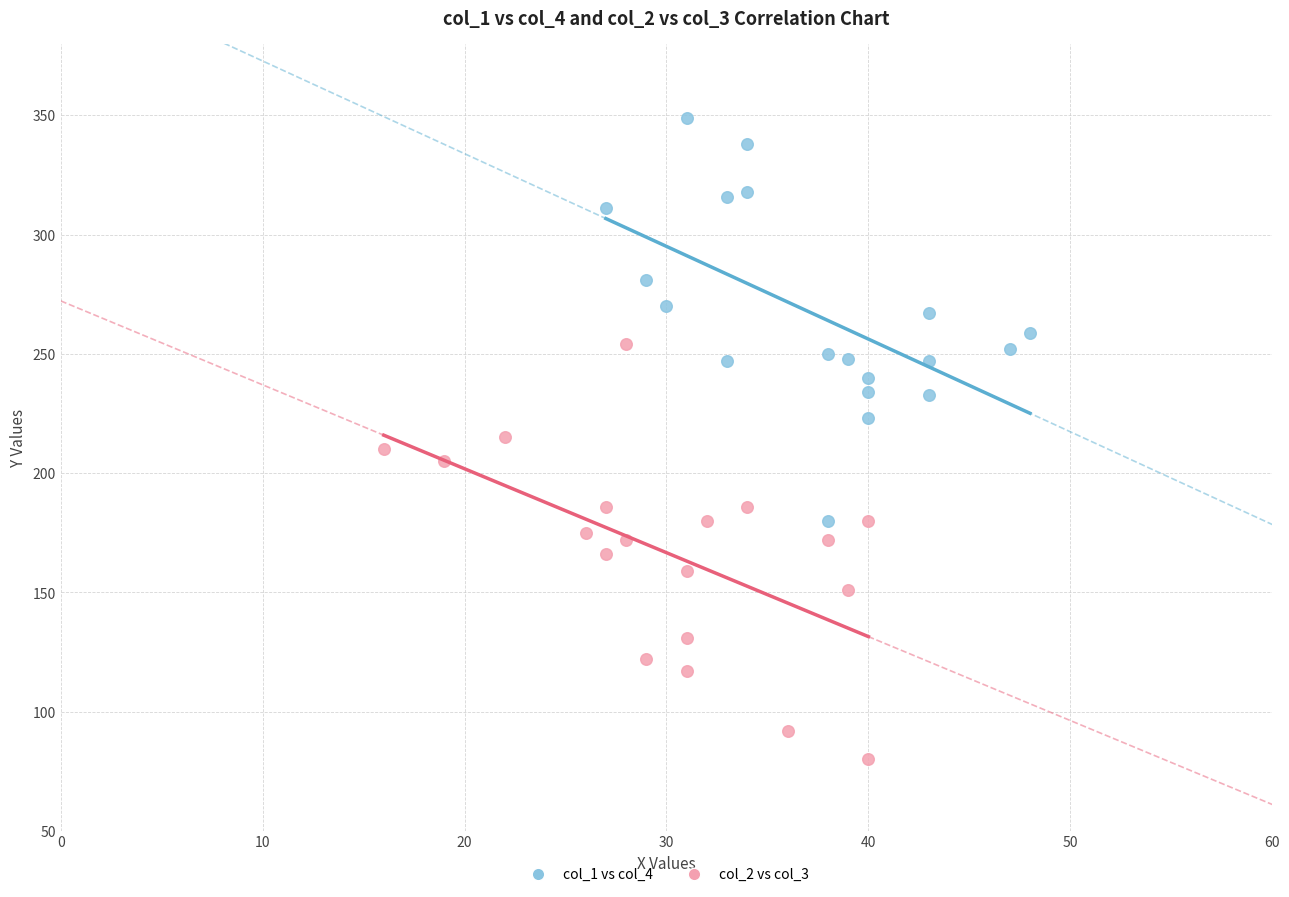

What are all the series names shown in the legend?

col_1 vs col_4, col_2 vs col_3